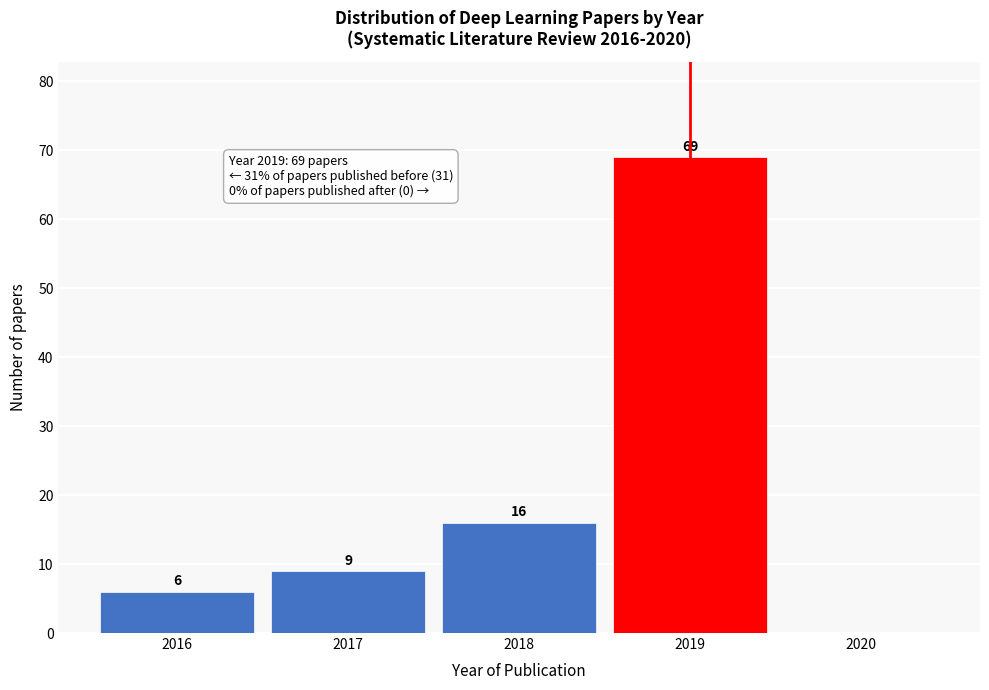

Reading left to right, extract all data points from this chart.

2016=6	2017=9	2018=16	2019=69	2020=0